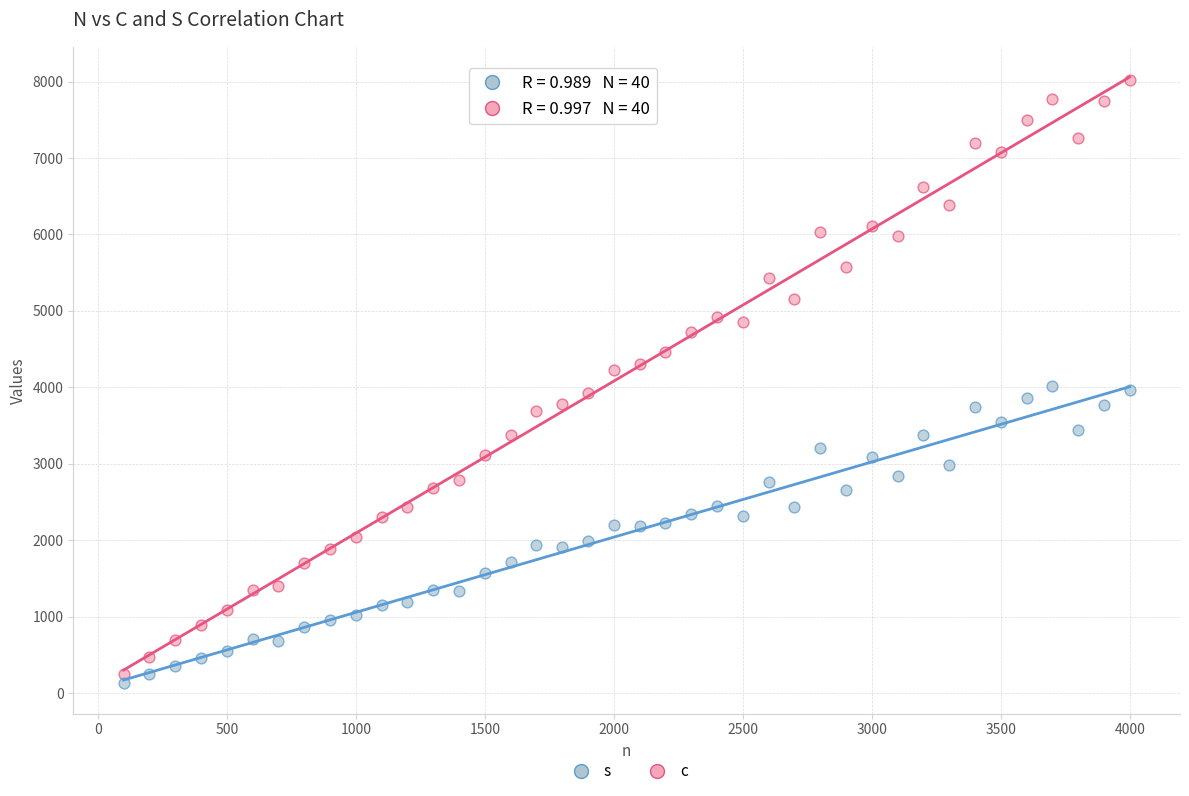

Across all data points, what is the range of X values (max minus min)?

3900